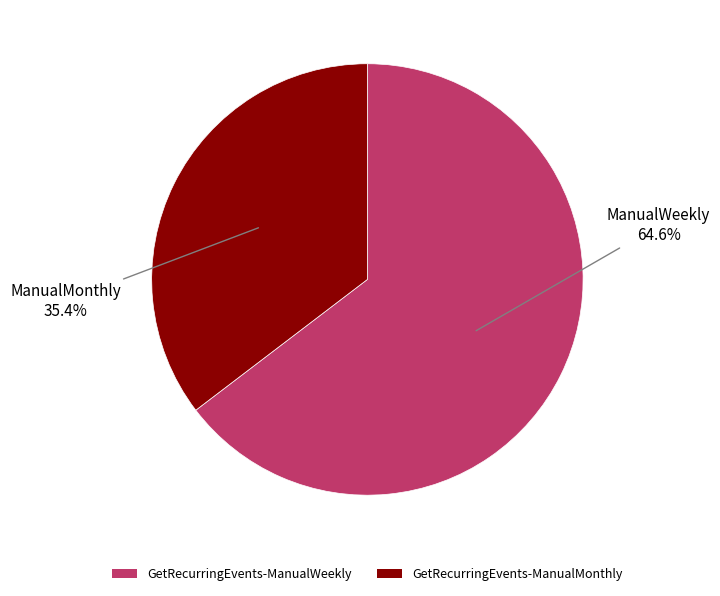

True or false: GetRecurringEvents-ManualMonthly accounts for 43% of the total.

False